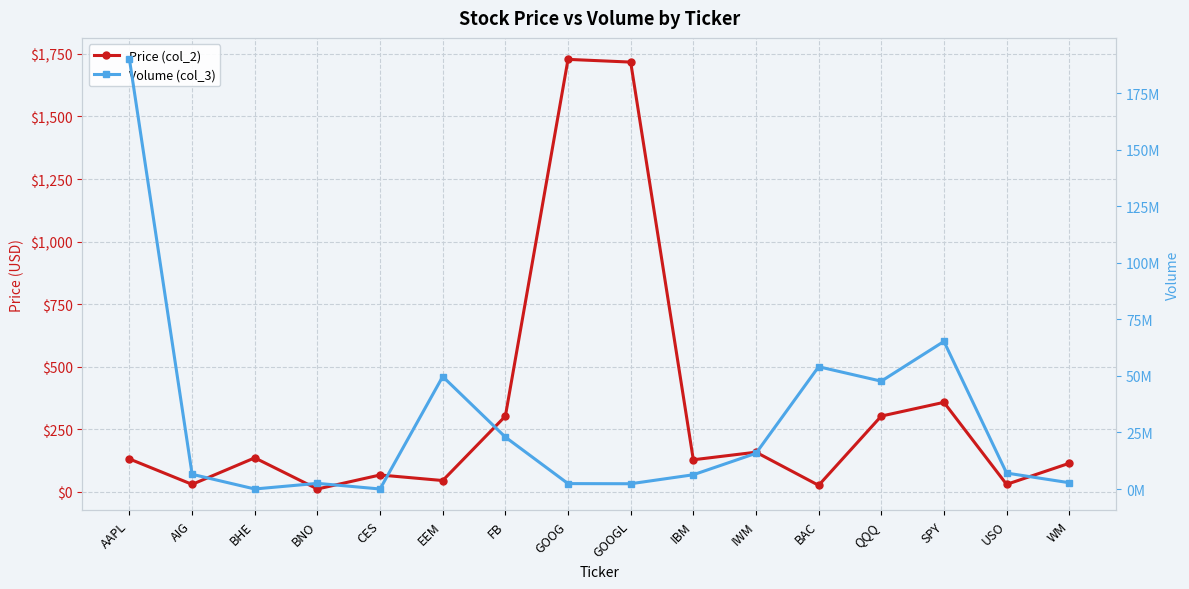

True or false: Price (col_2) has a value of 15.7 at AIG.

False